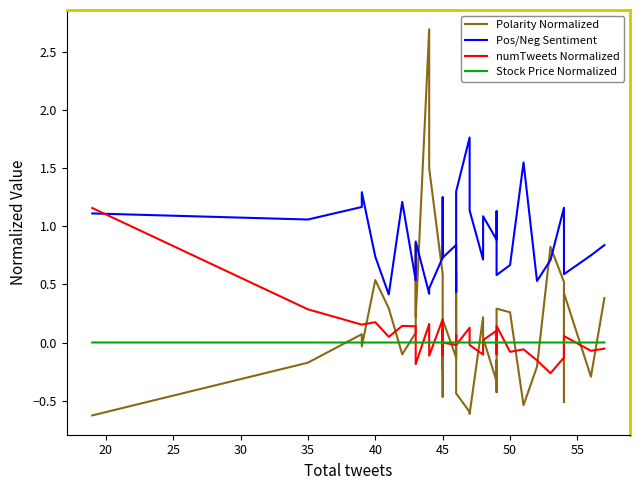

What is the total value across all series at 25?

1.4